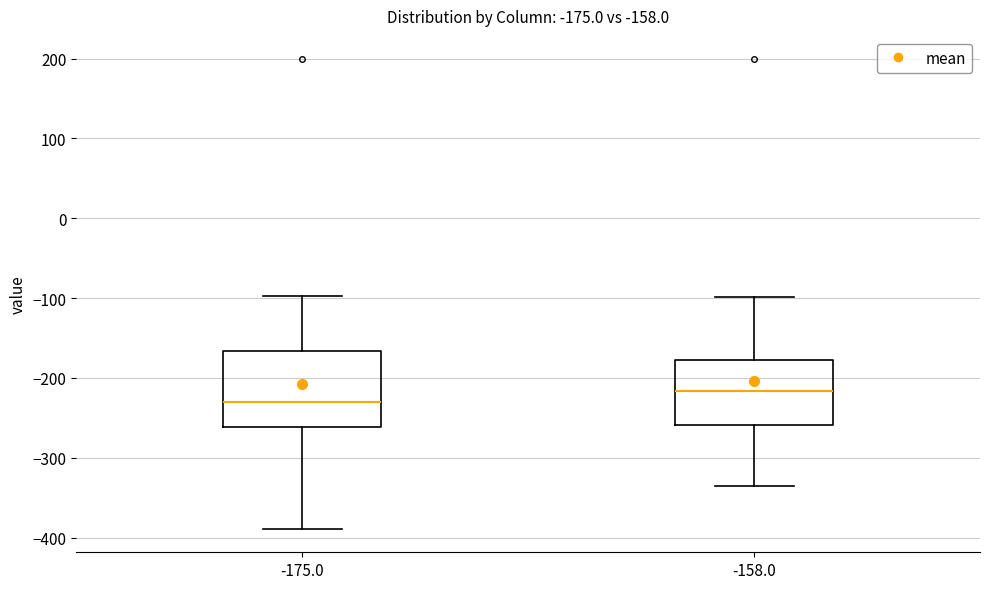

Which box's median line is the lowest?

-175.0